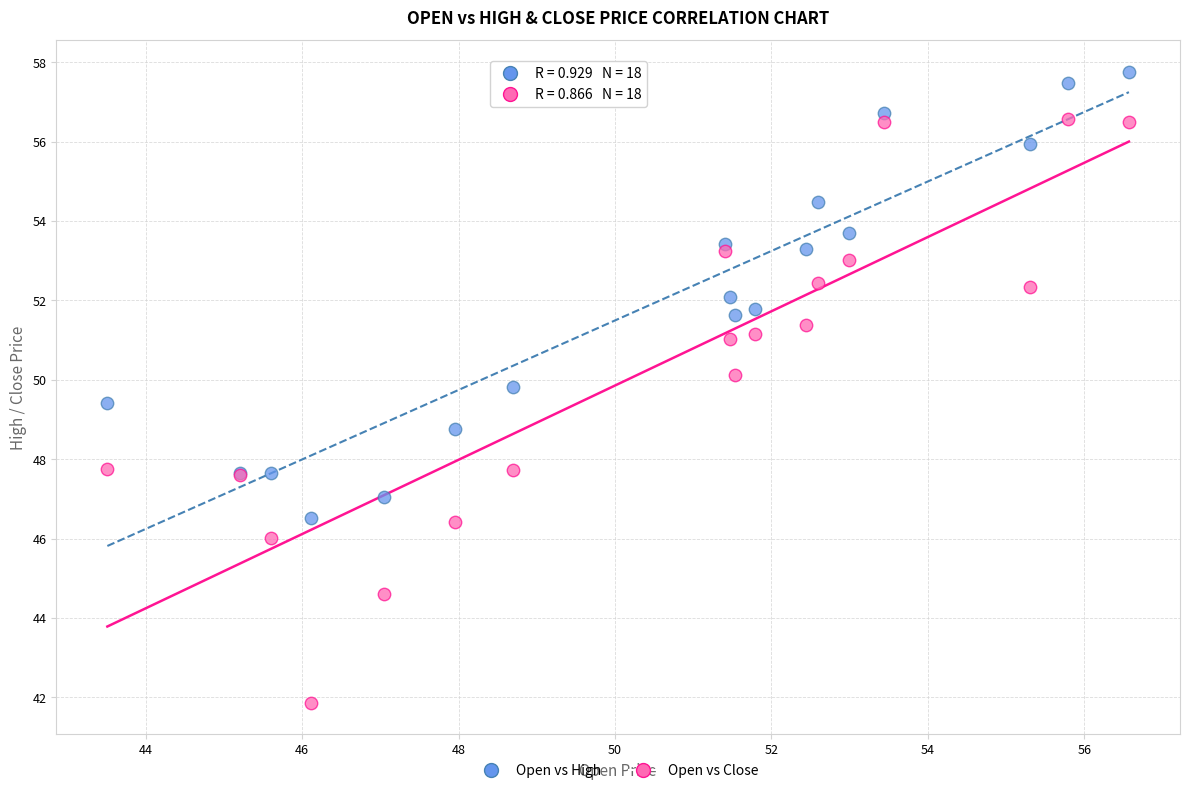

Which series contains the lowest Y value?

Open vs Close